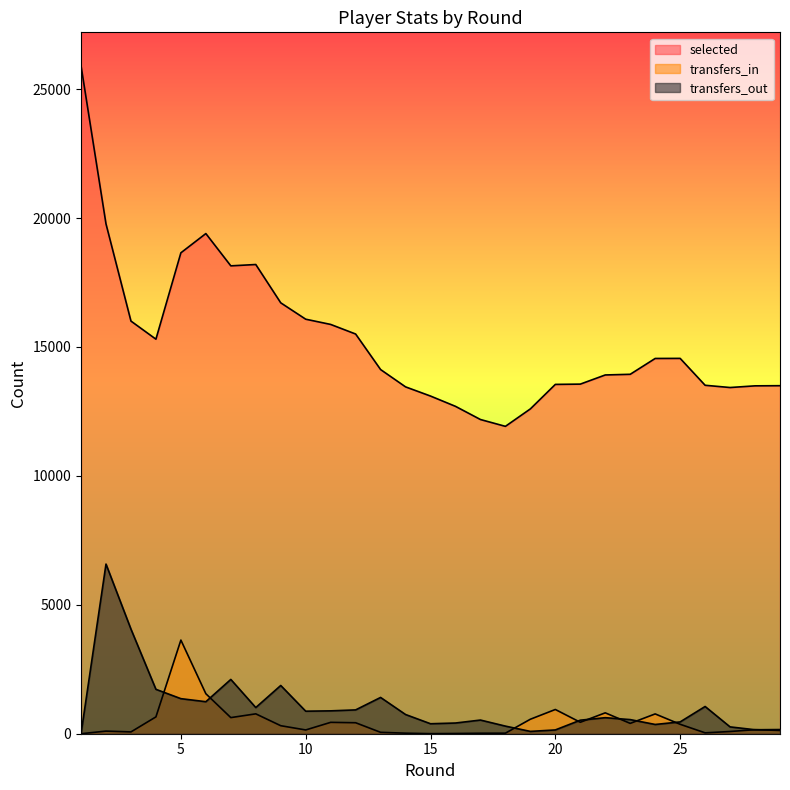

At 9, list the series in order from smallest to largest.

transfers_in, transfers_out, selected